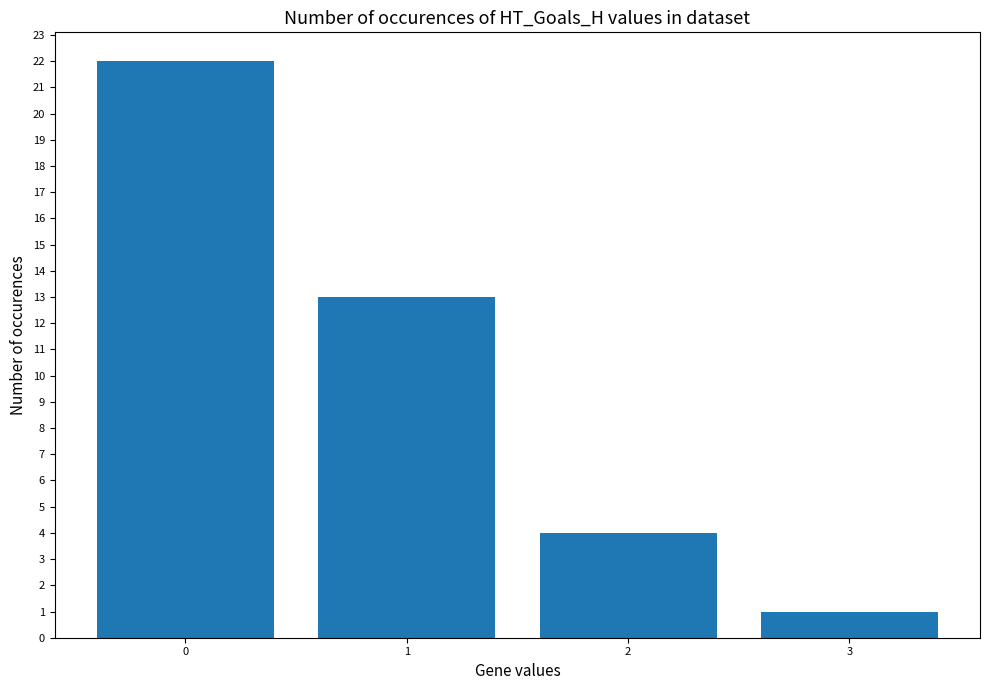

Are the bars horizontal?

No